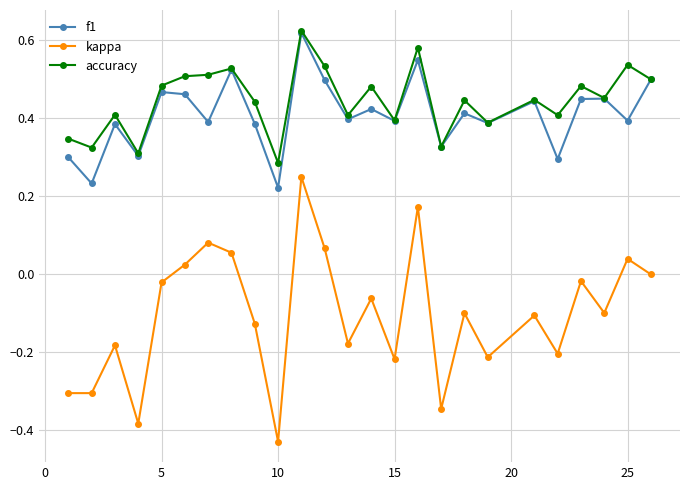

True or false: kappa and f1 intersect in this chart.

False